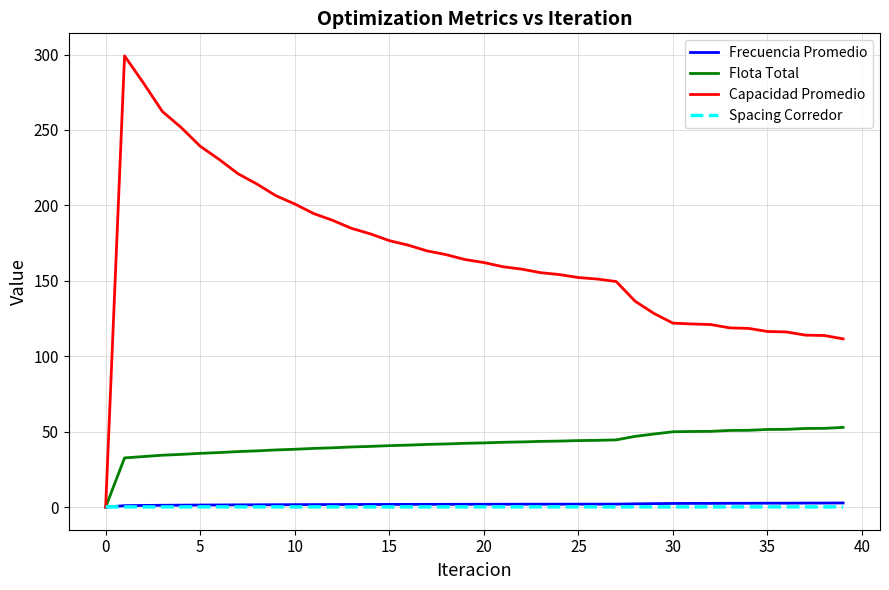

What is the greatest value displayed?

299.1